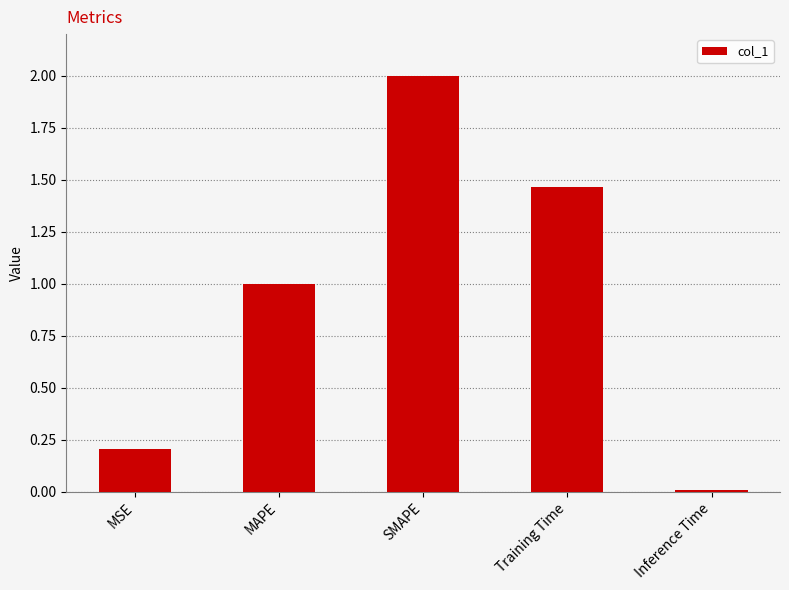

What is the difference between the maximum and minimum values?

2.0